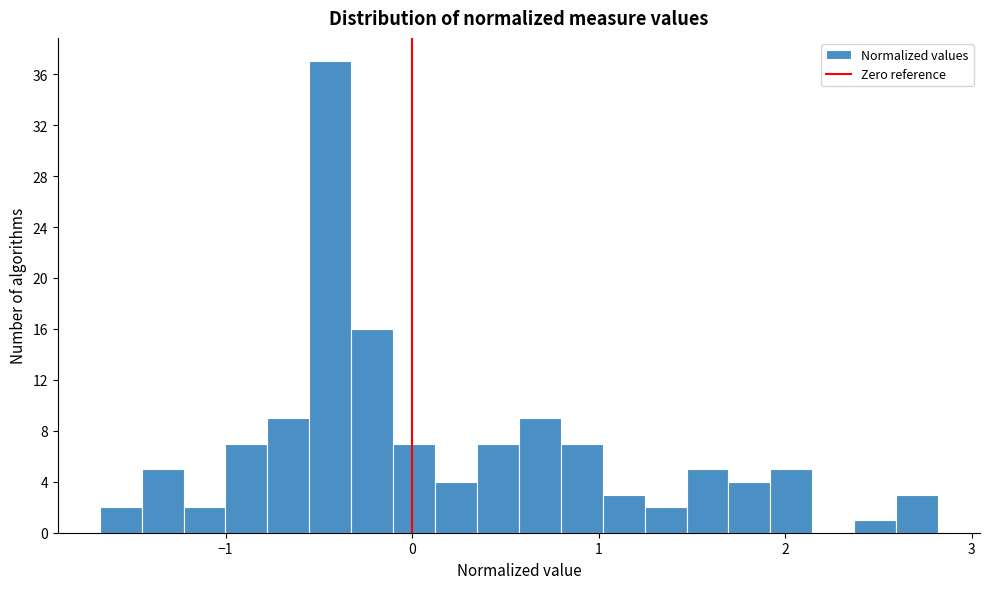

Around what value on the x-axis is the tallest bar? Give the approximate position of its centre, as read against the axis.

-0.4